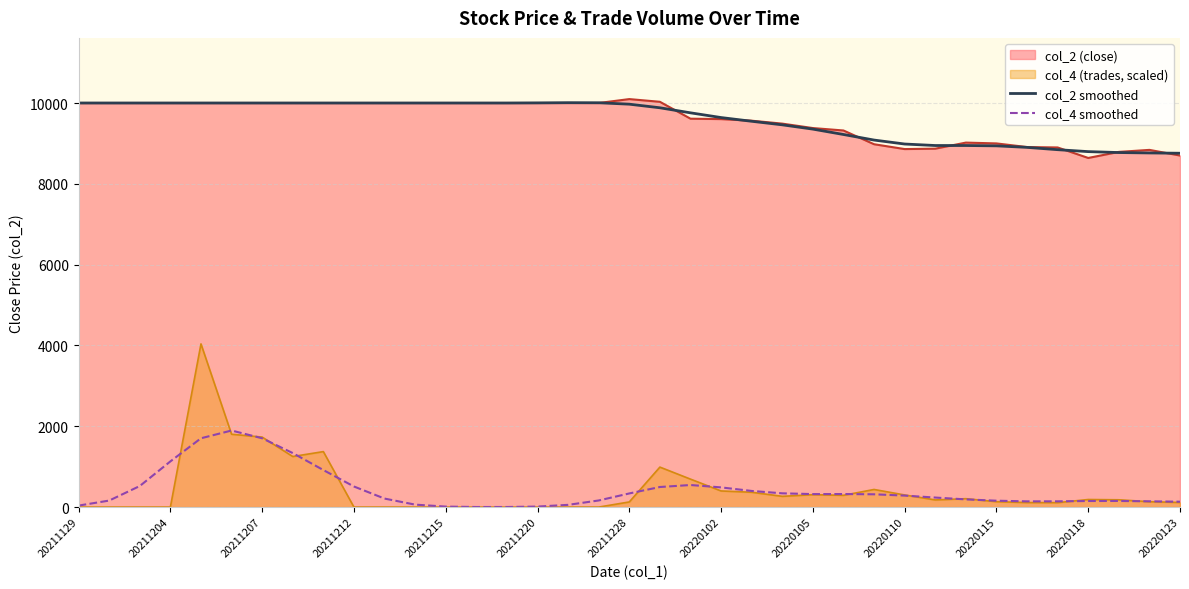

How many values in the col_2 smoothed series are below 9971?

18